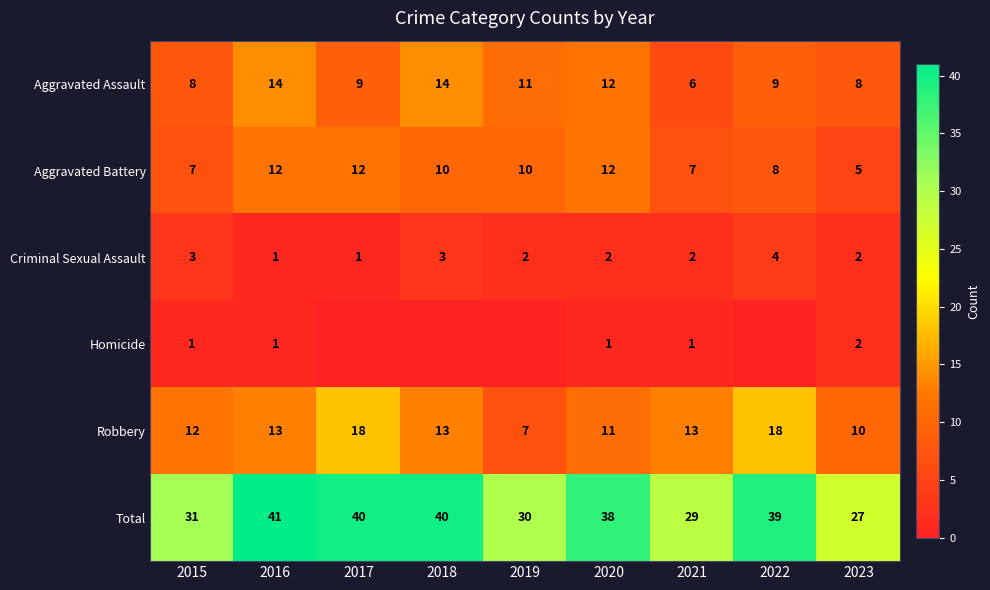

At which label is Aggravated Battery closest to 8?

2022